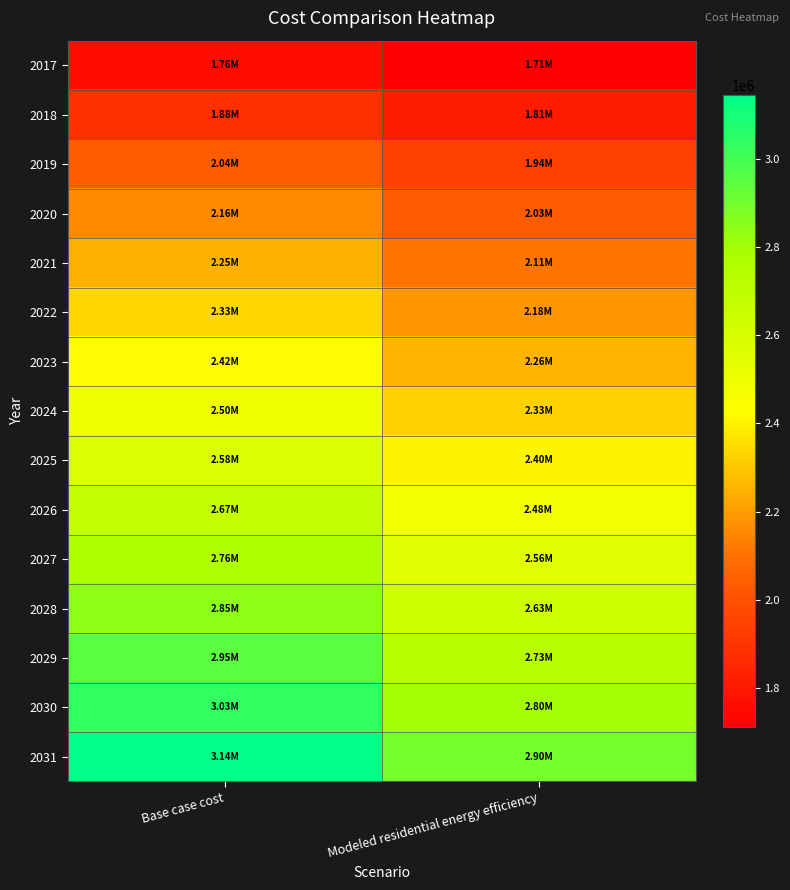

How many categories are shown in the chart?

2